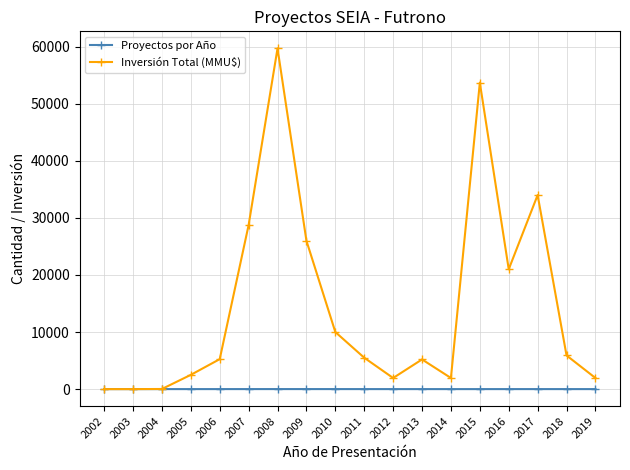

Which series has the largest range (max minus min)?

Inversión Total (MMU$)